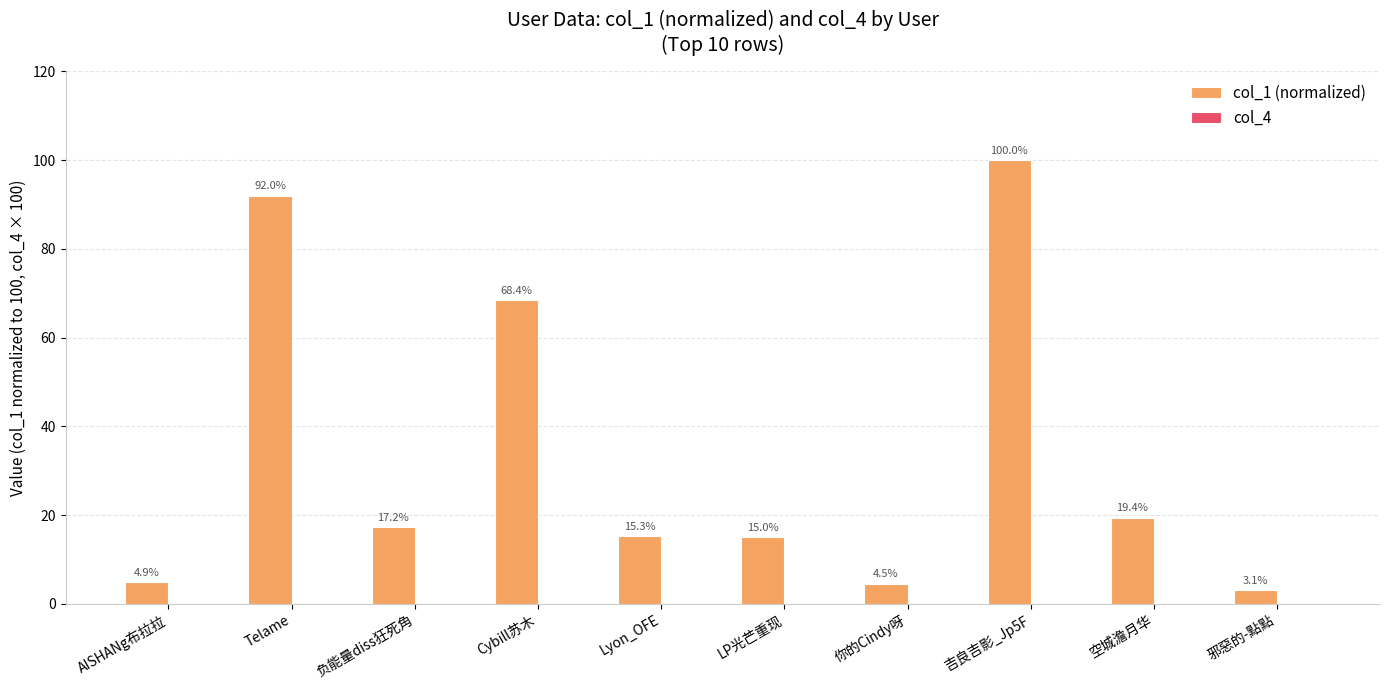

The value at LP光芒重现 is 5.8. True or false?

False